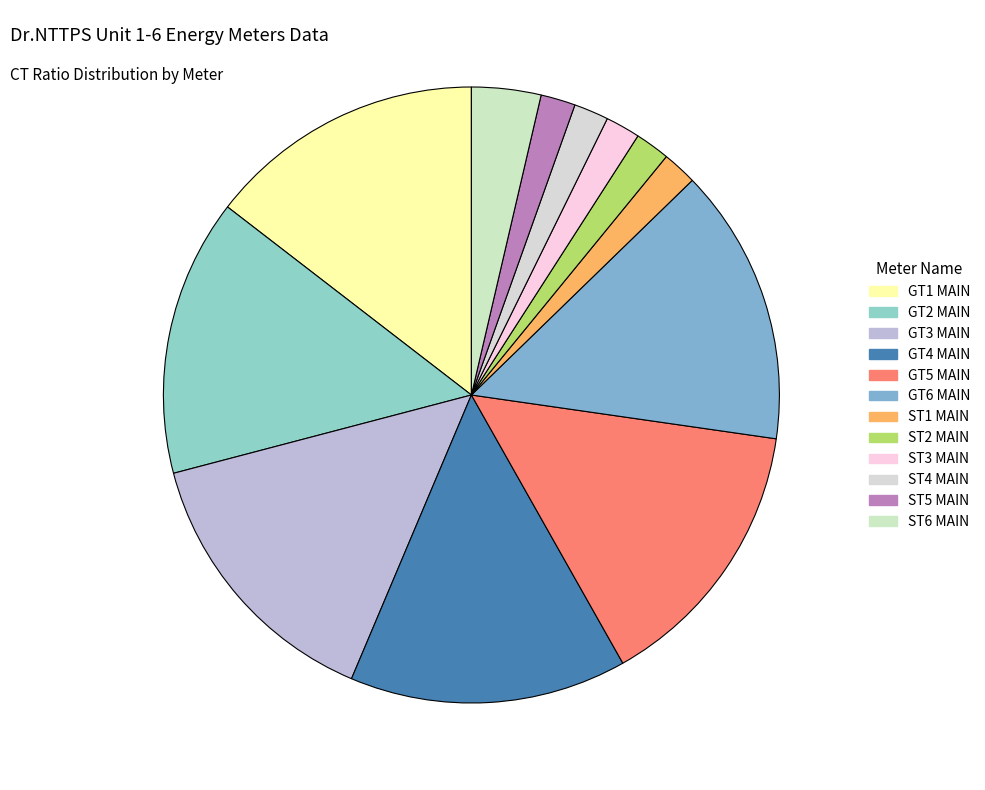

How many slices are in this pie chart?

12